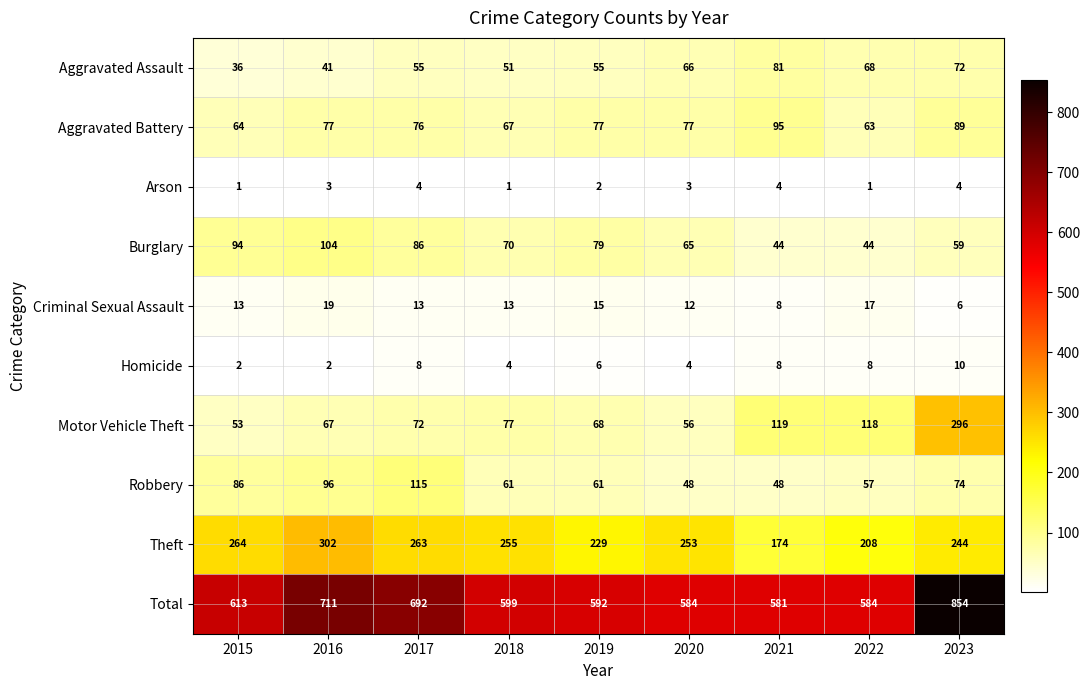

Which series changed the most between 2015 and 2023?

Motor Vehicle Theft